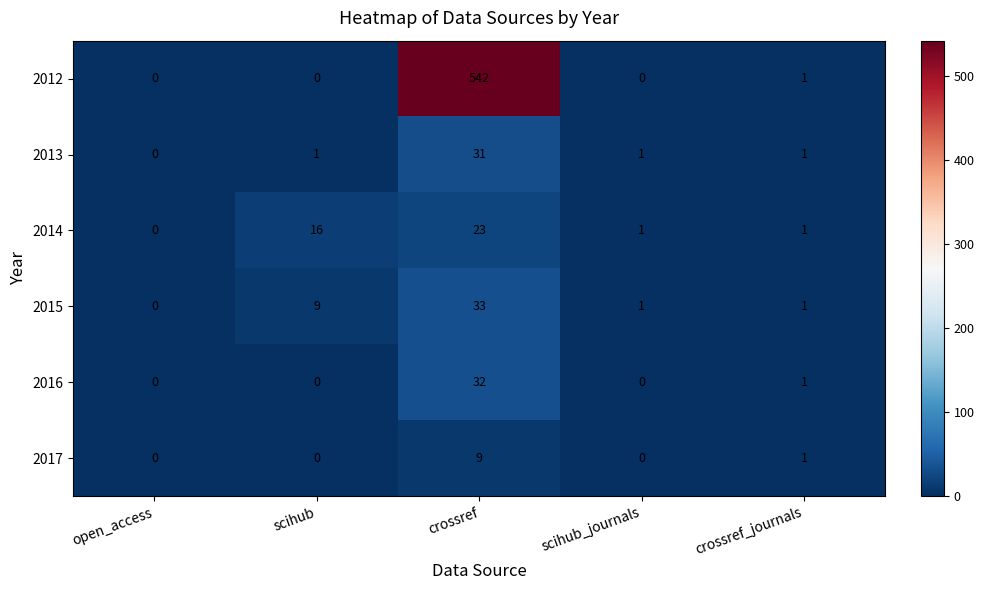

What is the difference between the maximum and minimum values in the 2017 series?

9